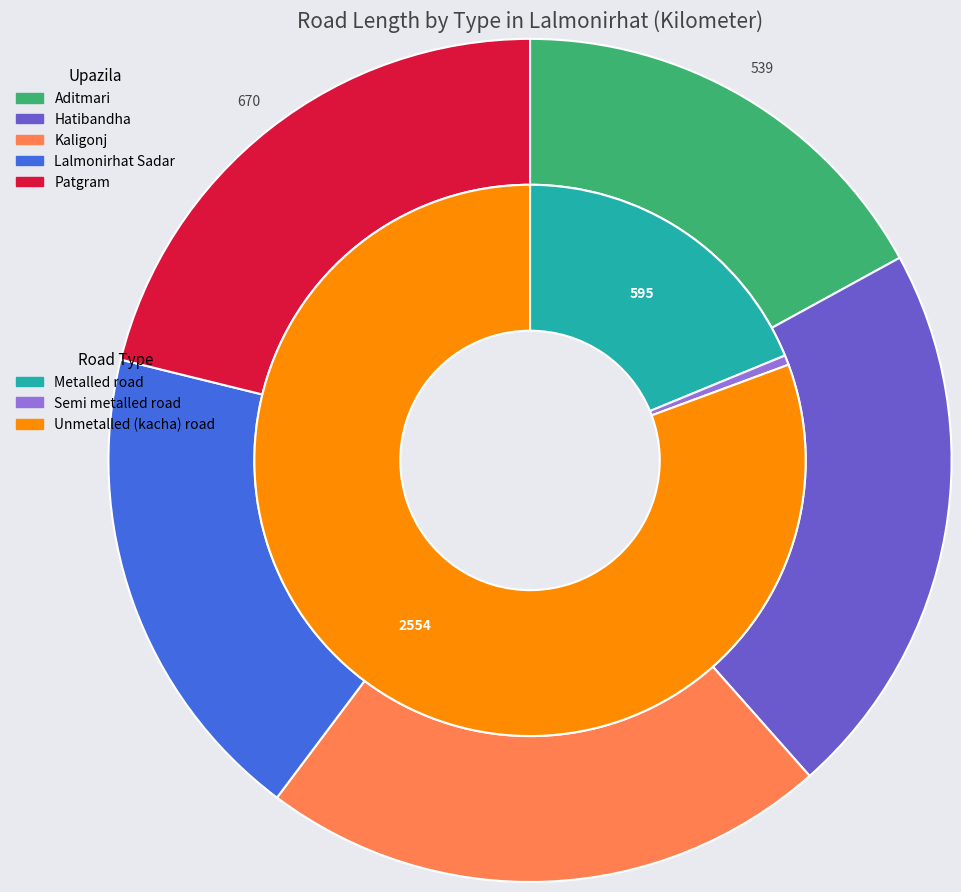

Is there a majority slice in this chart?

No